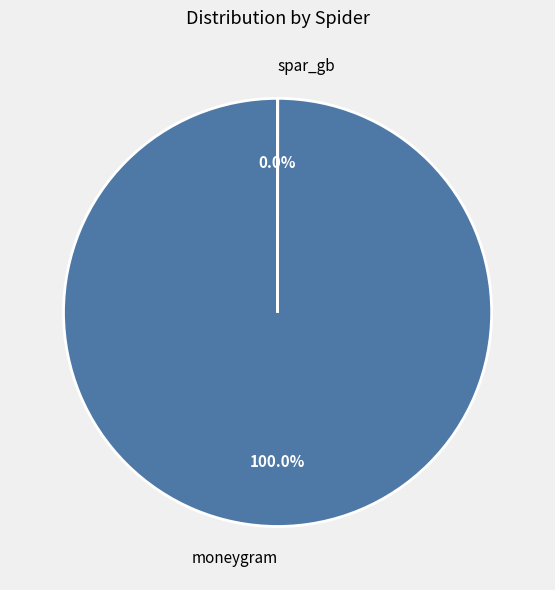

To the nearest percent, what is the combined percentage of moneygram and spar_gb?

100%